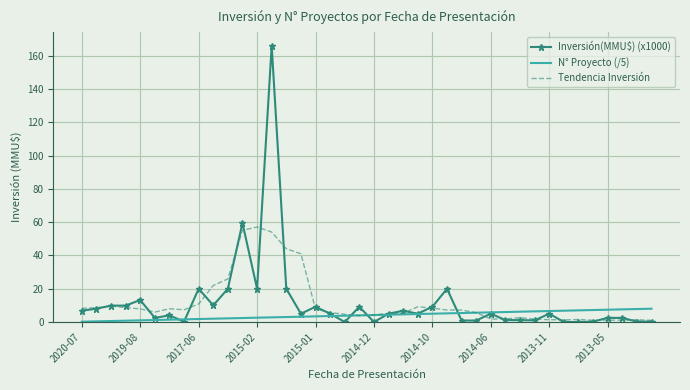

Rank the series by their maximum value, from lowest to highest.

N° Proyecto (/5), Tendencia Inversión, Inversión(MMU$) (x1000)